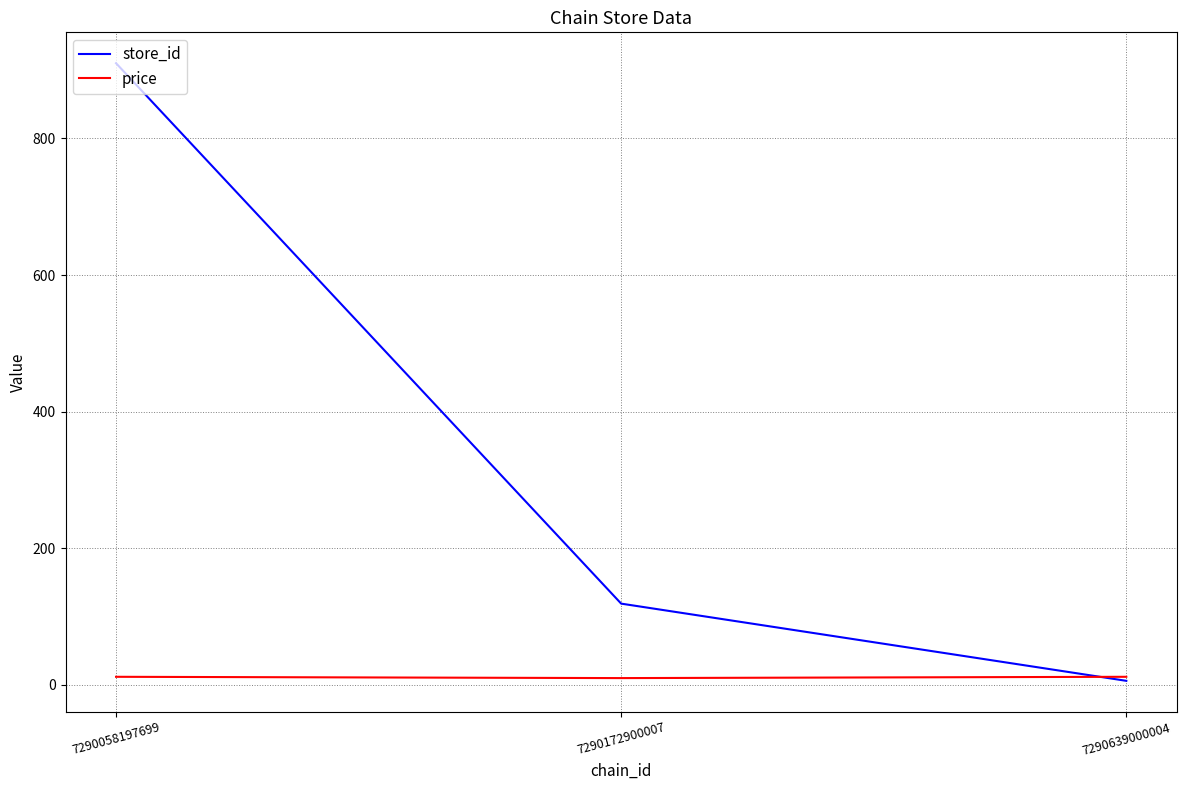

At how many categories does at least one series exceed 737?

1